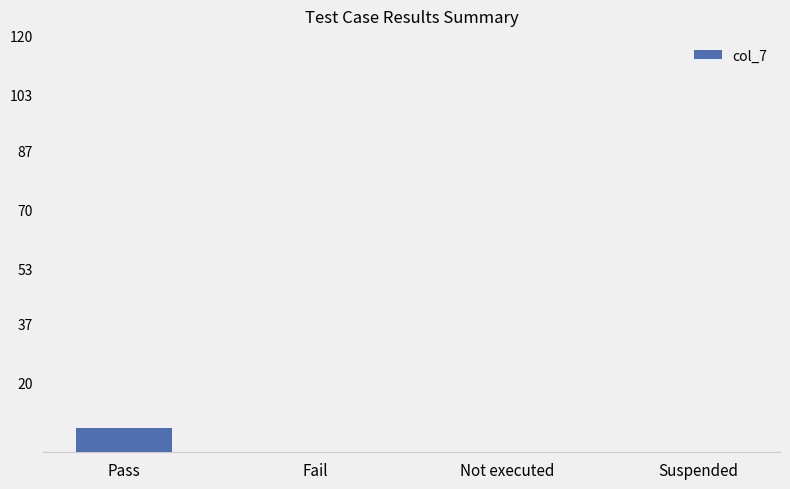

What is the sum of all values?

7